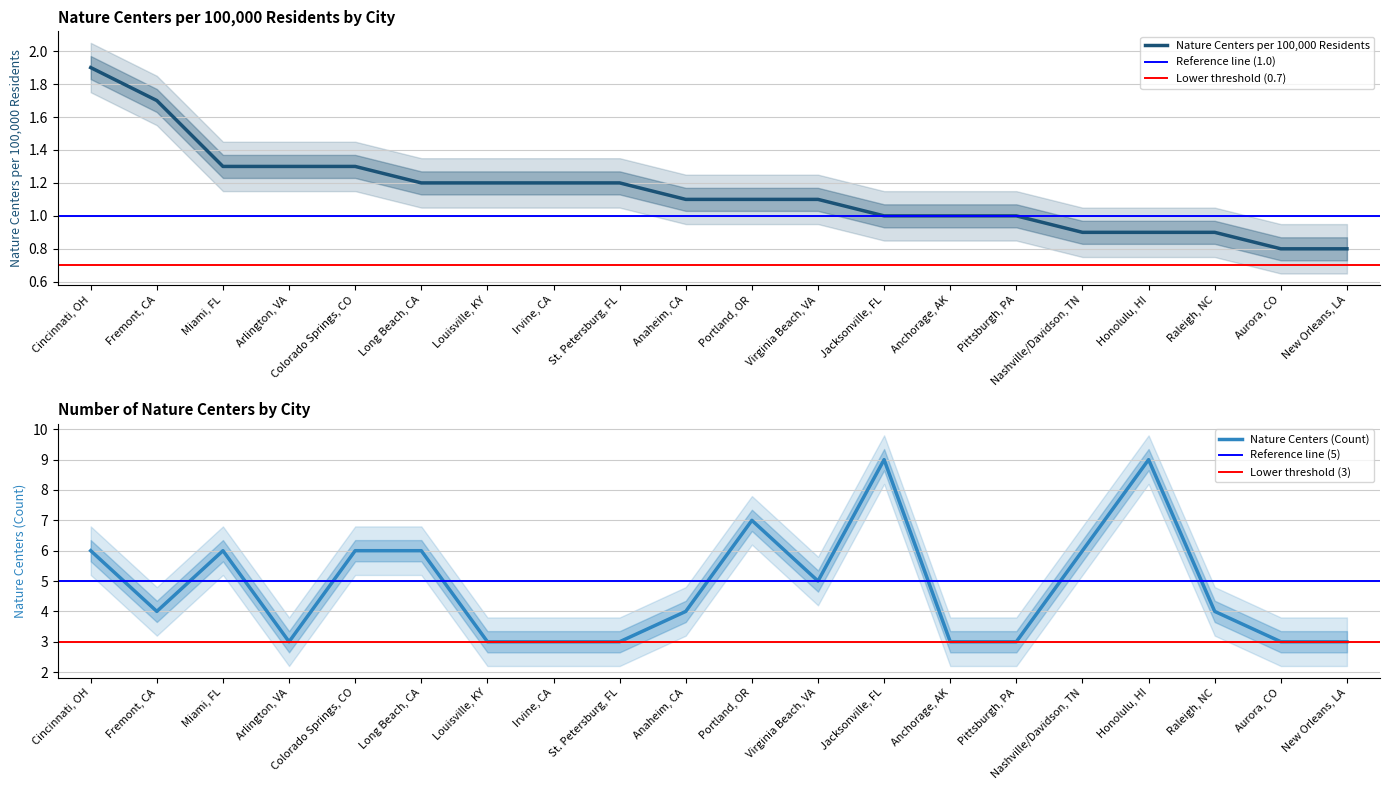

Reading right to left, transcribe all the data shown in this chart.

Nature Centers per 100,000 Residents: 0.8	0.8	0.9	0.9	0.9	1.0	1.0	1.0	1.1	1.1	1.1	1.2	1.2	1.2	1.2	1.3	1.3	1.3	1.7	1.9
Nature Centers: 3.0	3.0	4.0	9.0	6.0	3.0	3.0	9.0	5.0	7.0	4.0	3.0	3.0	3.0	6.0	6.0	3.0	6.0	4.0	6.0